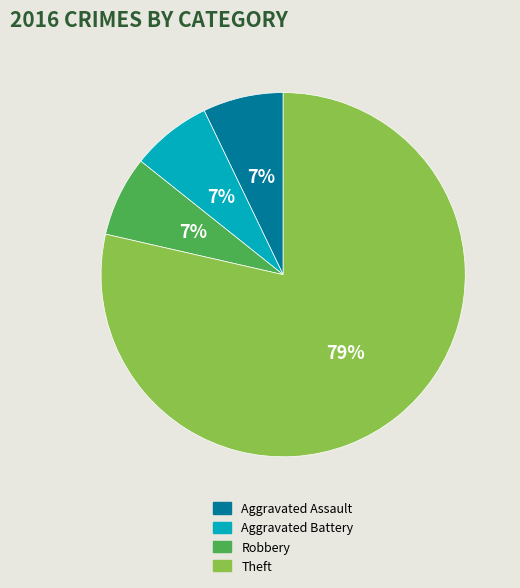

To the nearest percent, what is the average slice percentage?

25%